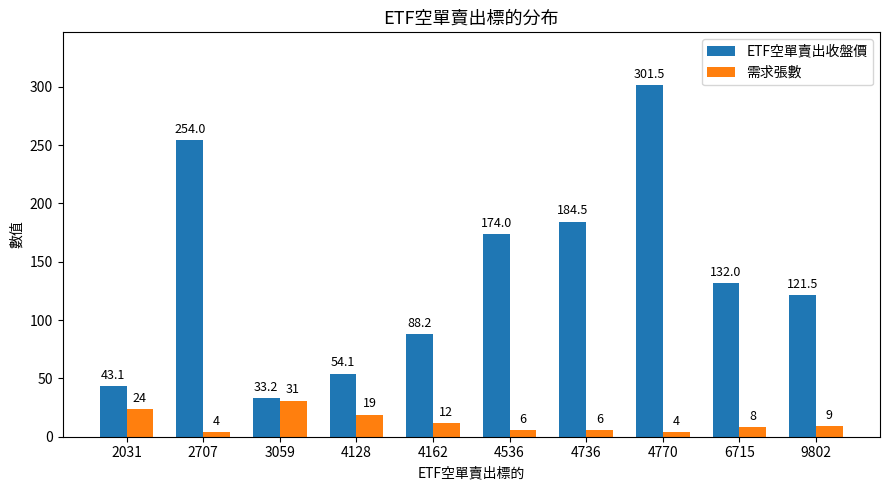

What are all the series names shown in the legend?

ETF空單賣出收盤價, 需求張數